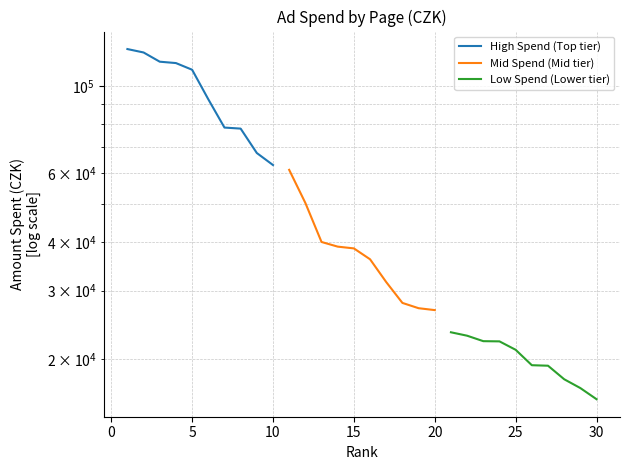

How many data points in High Spend (Top tier) are less than 110329?

5